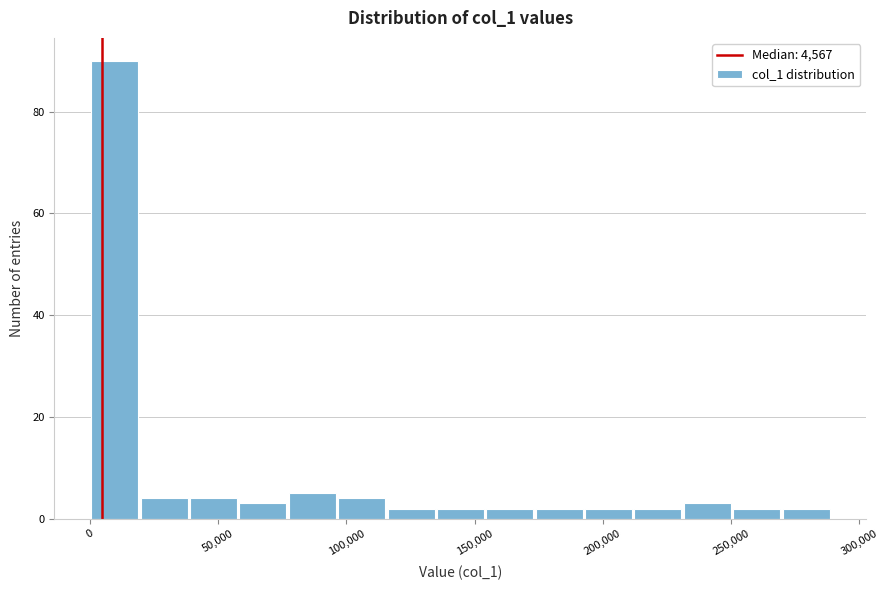

Read against the x-axis, roughly where is the centre of the tallest bar?

10000